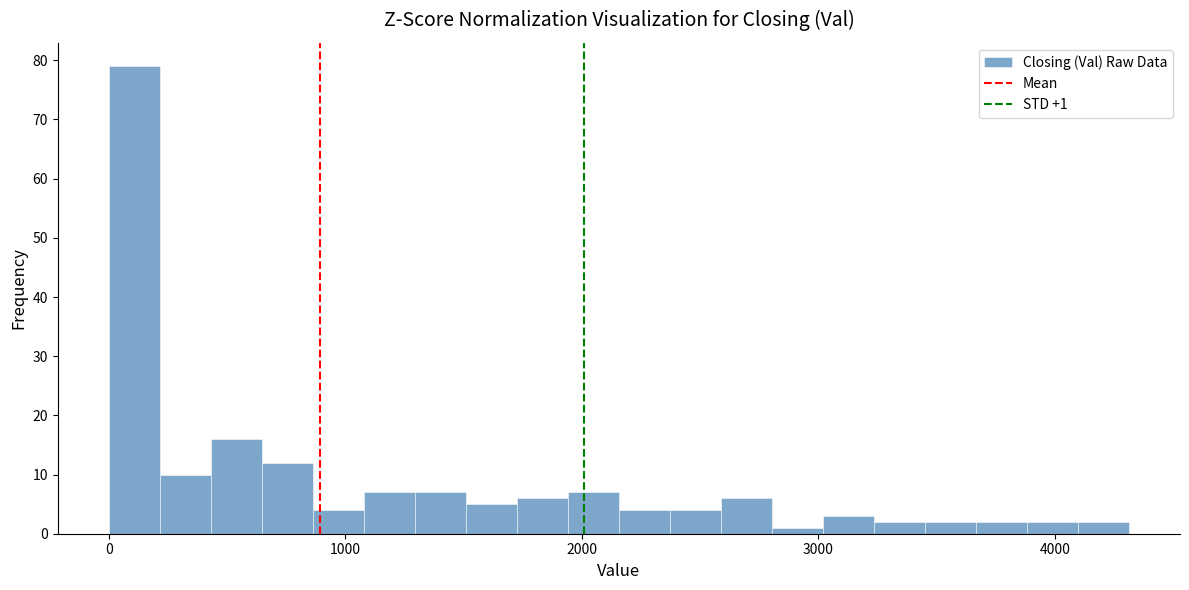

Read against the x-axis, roughly where is the centre of the tallest bar?

100